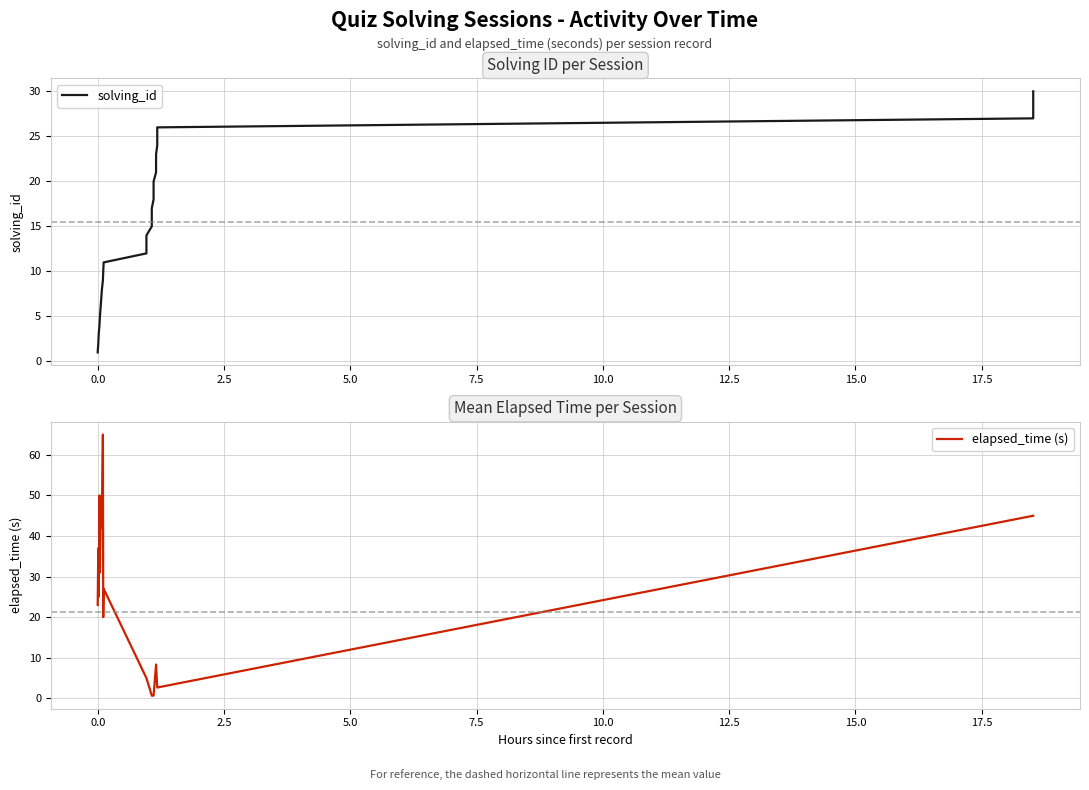

How many data points does each series have?

30